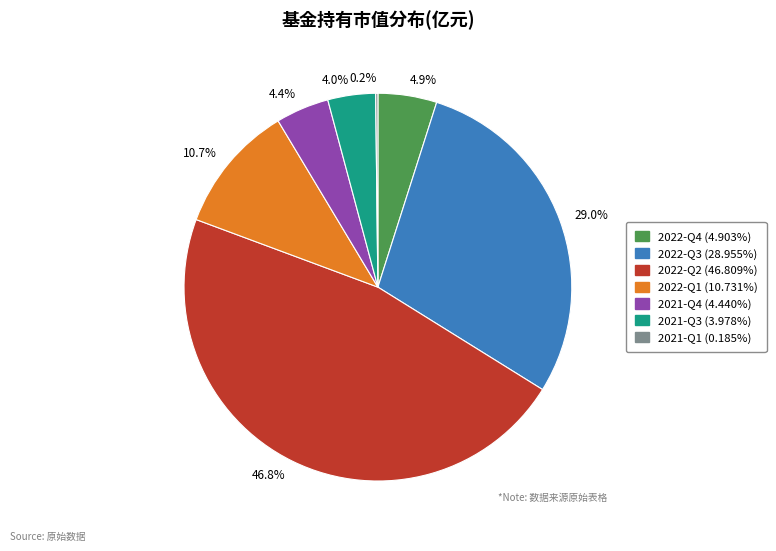

Does any single category account for the majority?

No